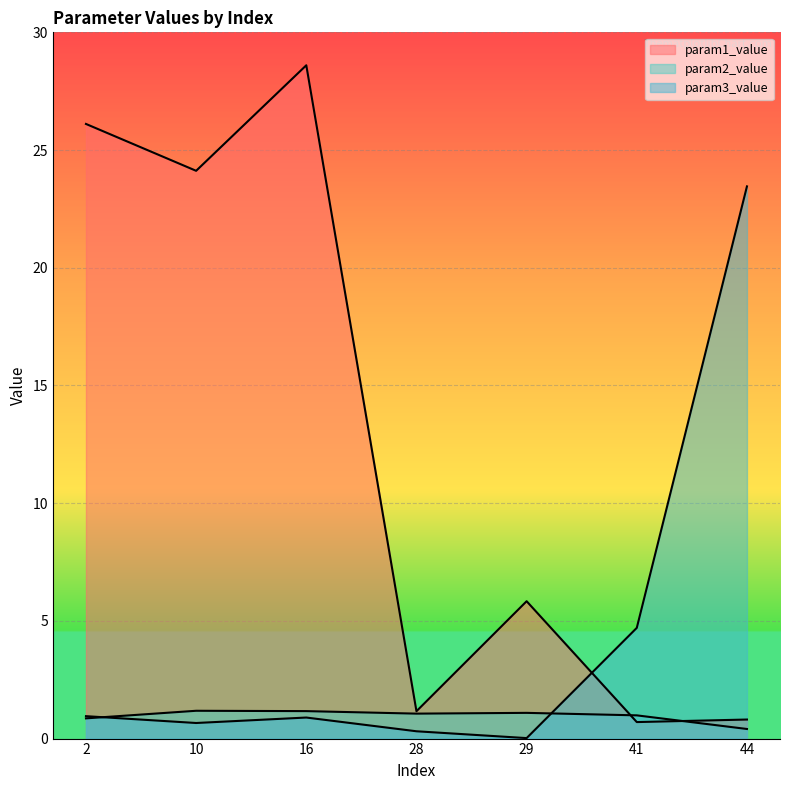

What is the value of the param2_value point at the 1st from the left?

0.9